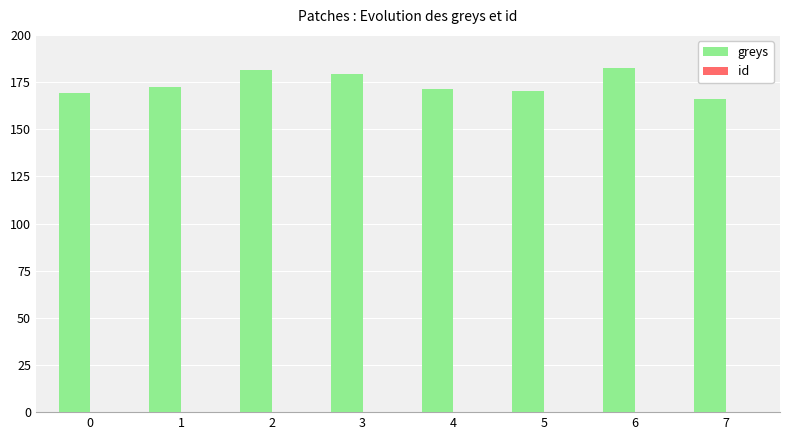

What is the ratio of the value at 3 to the value at 4?

1.0